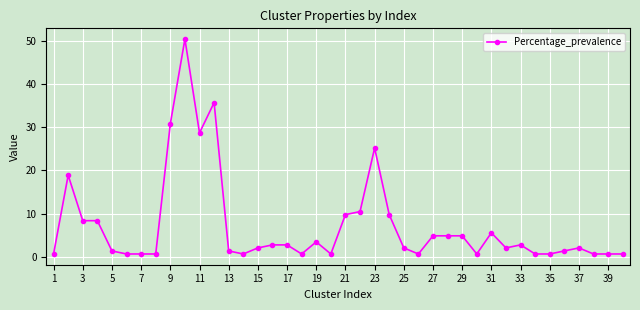

What is the sum of all values?

290.9